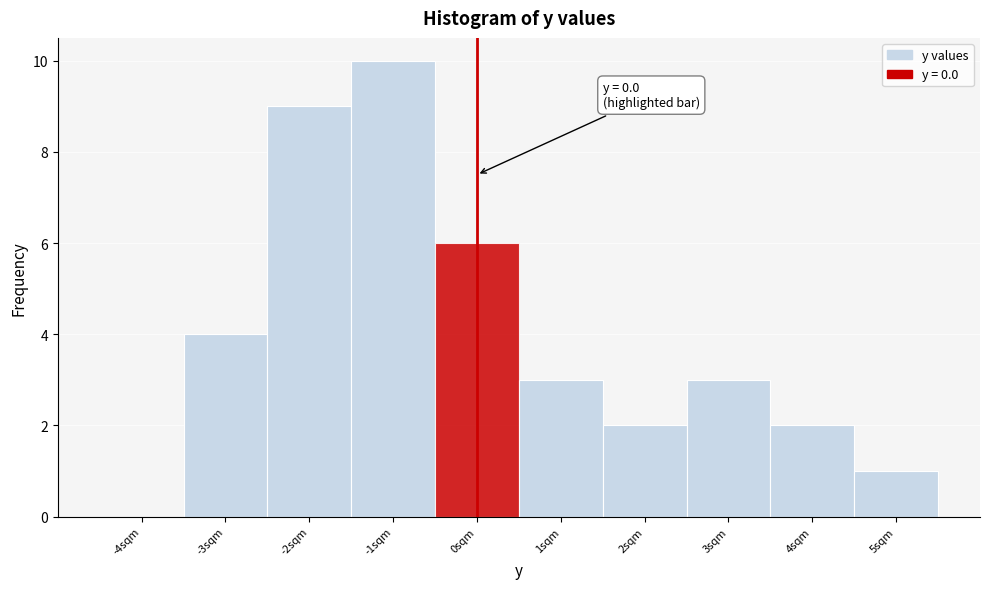

Which range on the x-axis has the tallest bar?

-1.5 to -0.5